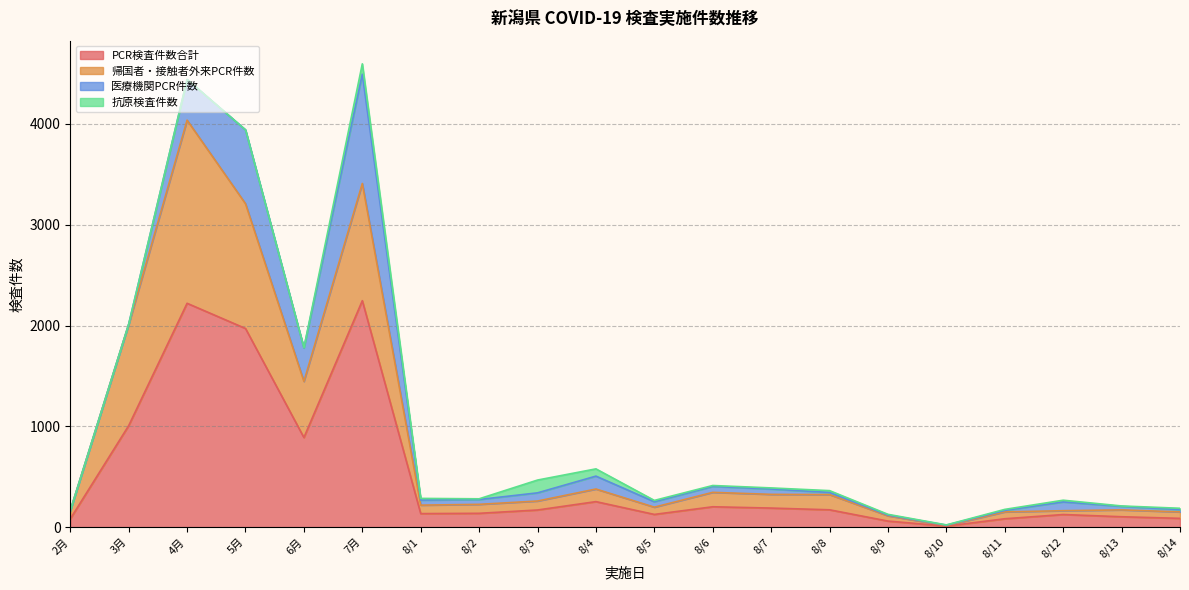

At which category does PCR検査件数合計 reach its first local valley?

6月